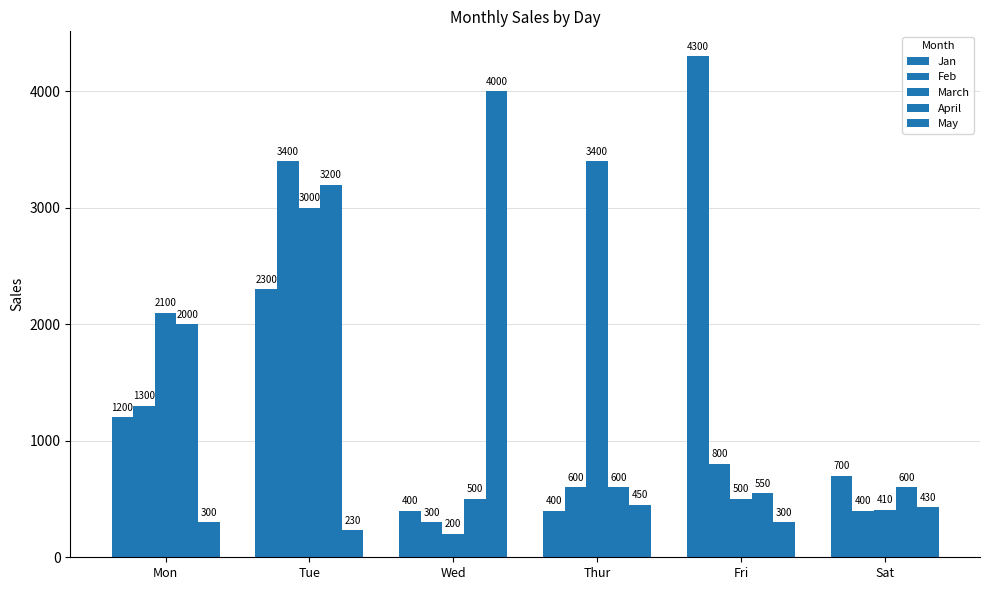

At which label does May first exceed 430?

Wed